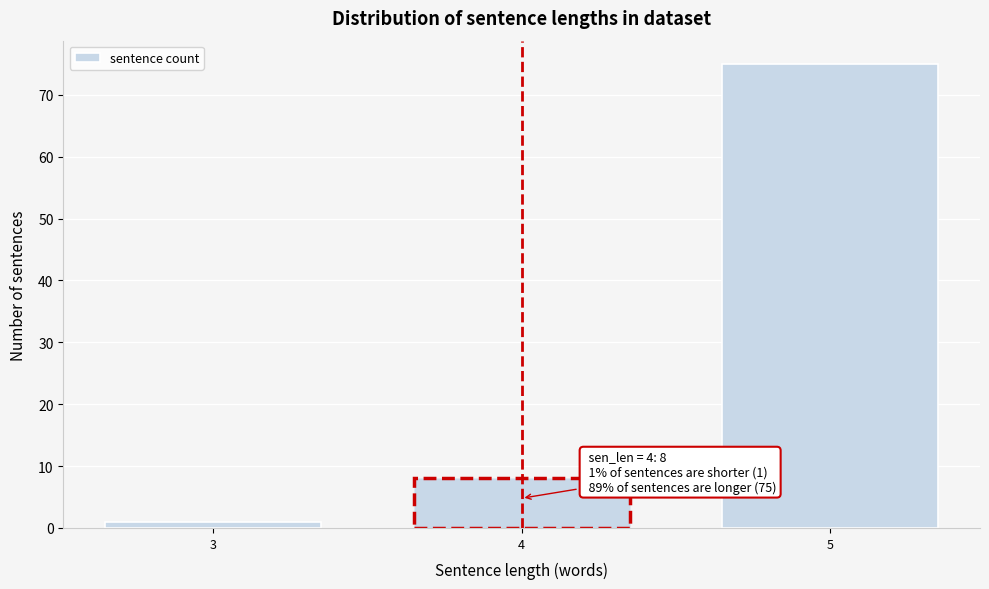

Reading left to right, what are all the values shown in this chart?

1	8	75